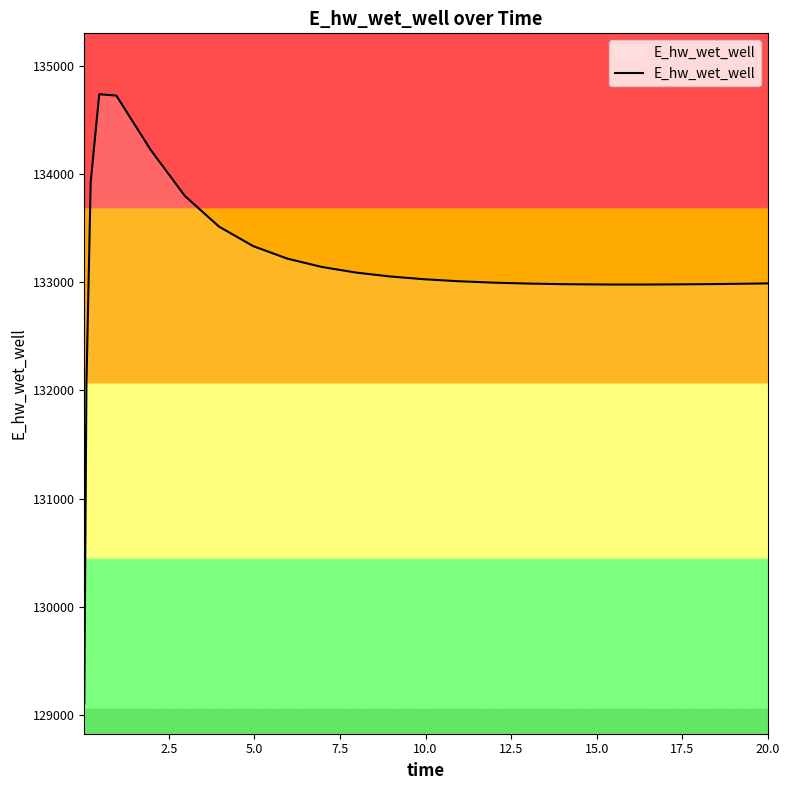

How many lines are shown in the chart?

1